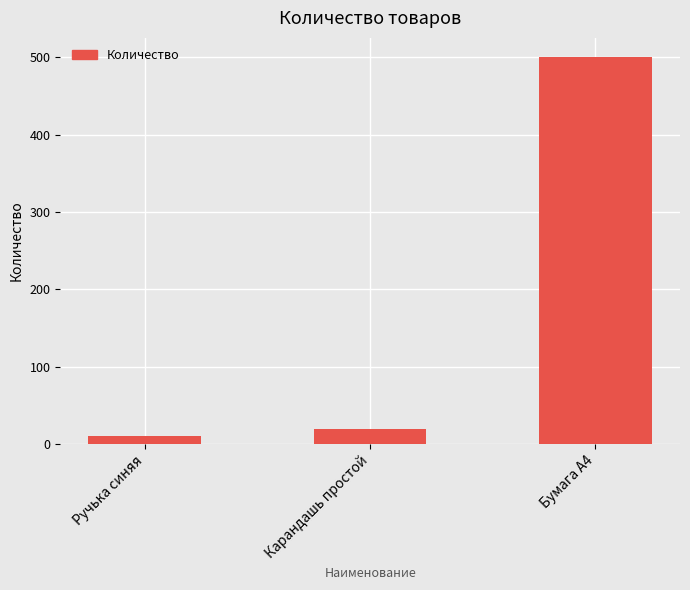

What is the change in value from Ручька синяя to Карандашь простой?

+10